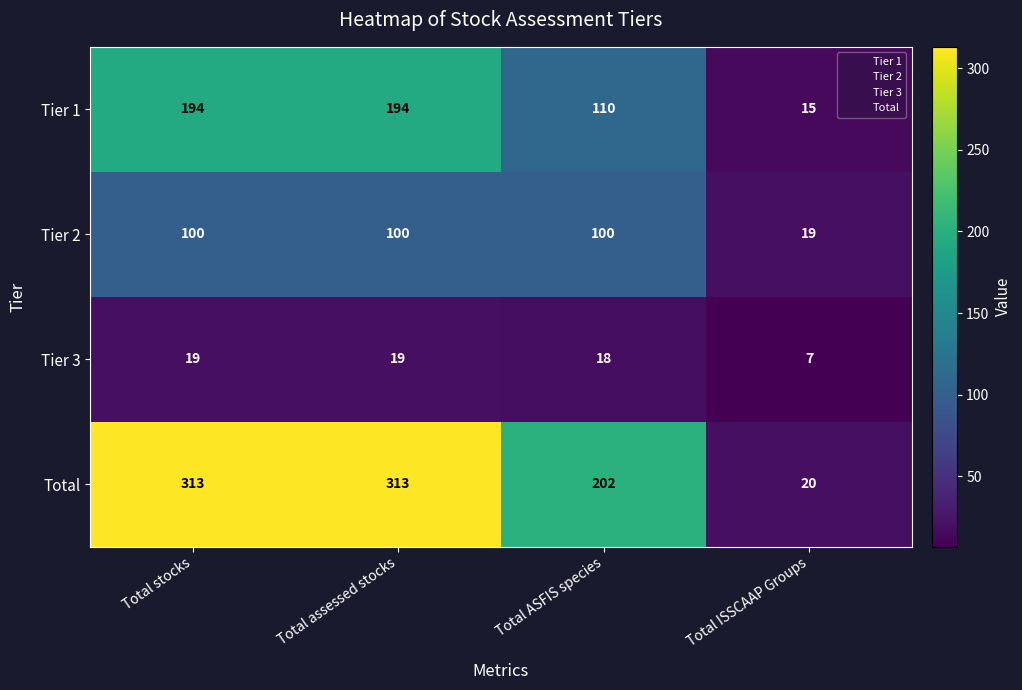

What is the sum of the Total values at Total ISSCAAP Groups and Total ASFIS species?

222